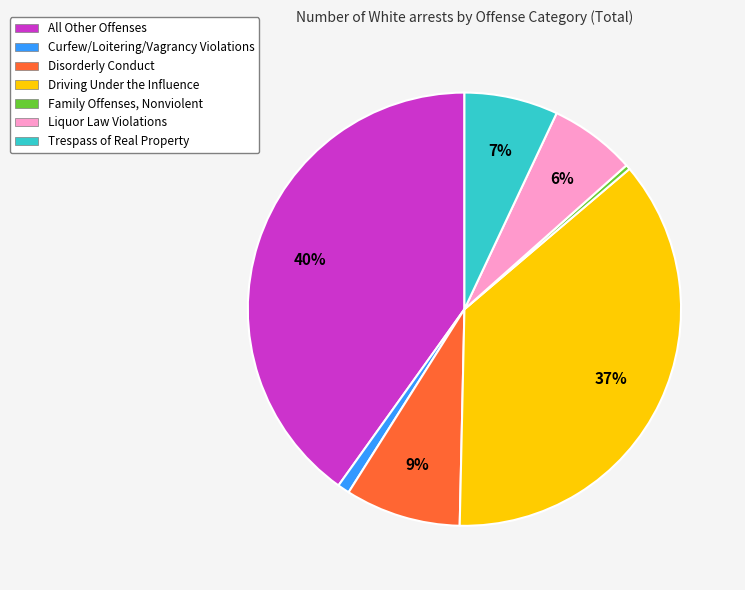

How many segments does this pie chart have?

7